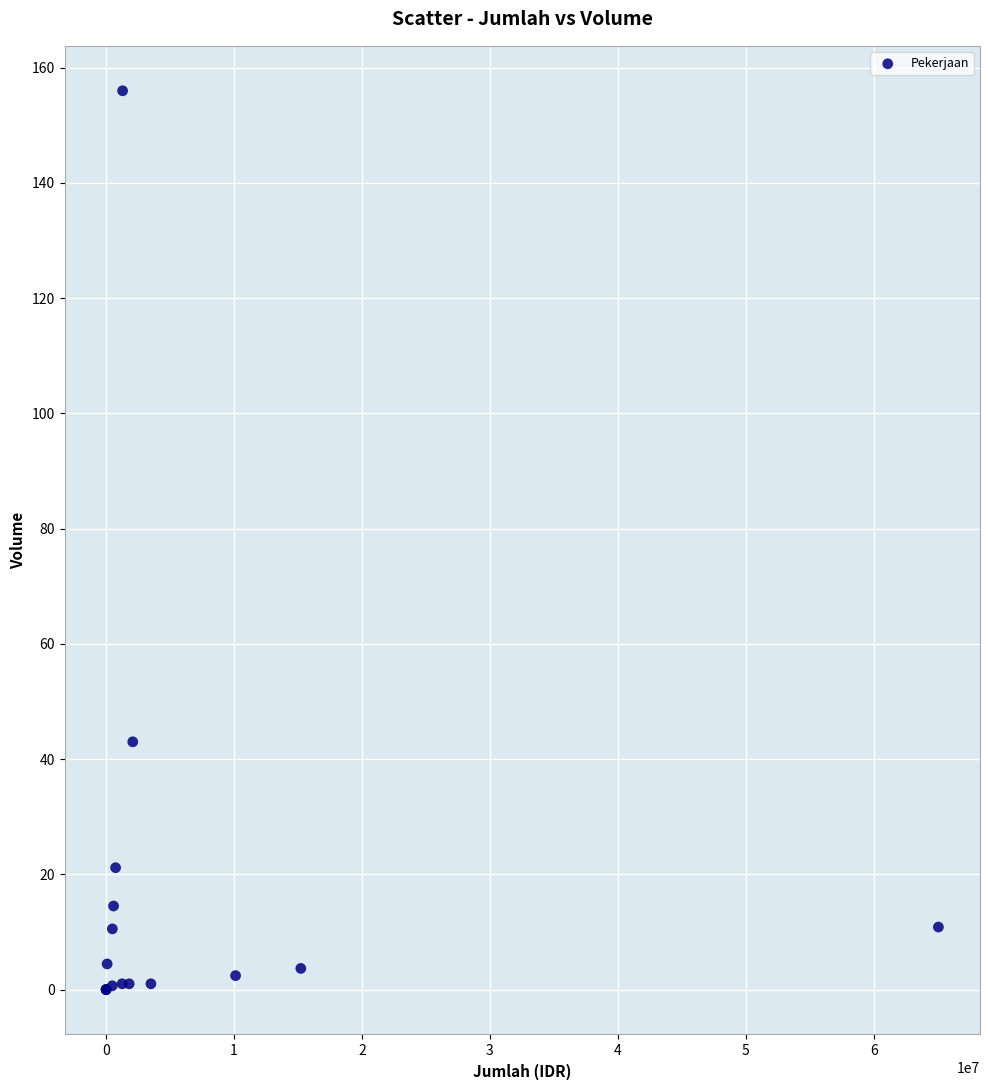

What Y value in the scatter plot is closest to 78?

43.0